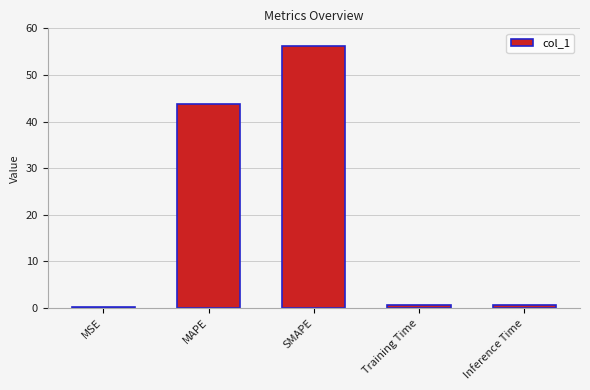

Where is the data nearest to the value 28?

MAPE